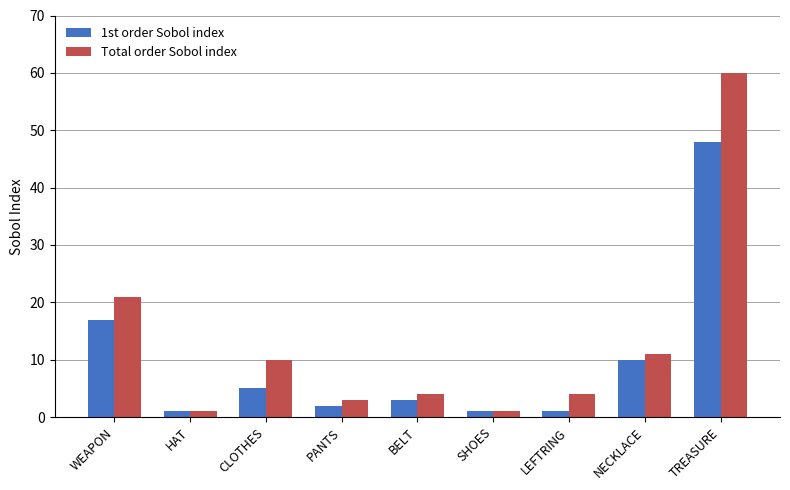

What is the sum of the 1st order Sobol index values at SHOES and TREASURE?

49